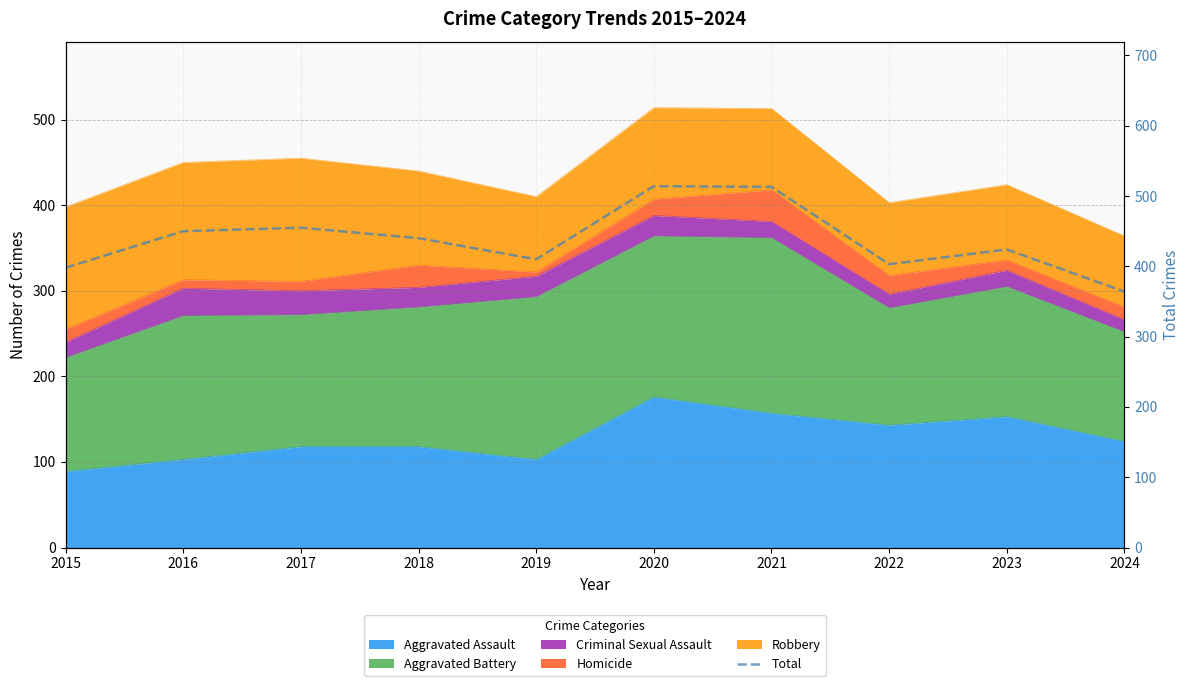

Rank the categories by value from highest to lowest.

2020, 2021, 2017, 2016, 2018, 2023, 2019, 2022, 2015, 2024